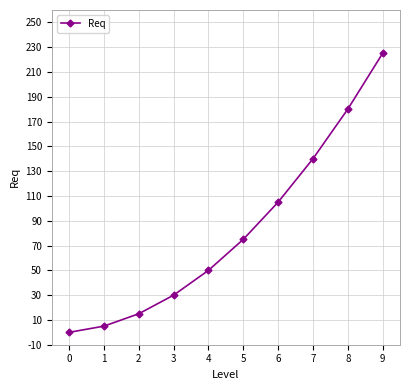

Reading left to right, extract all data points from this chart.

0=0	1=5	2=15	3=30	4=50	5=75	6=105	7=140	8=180	9=225